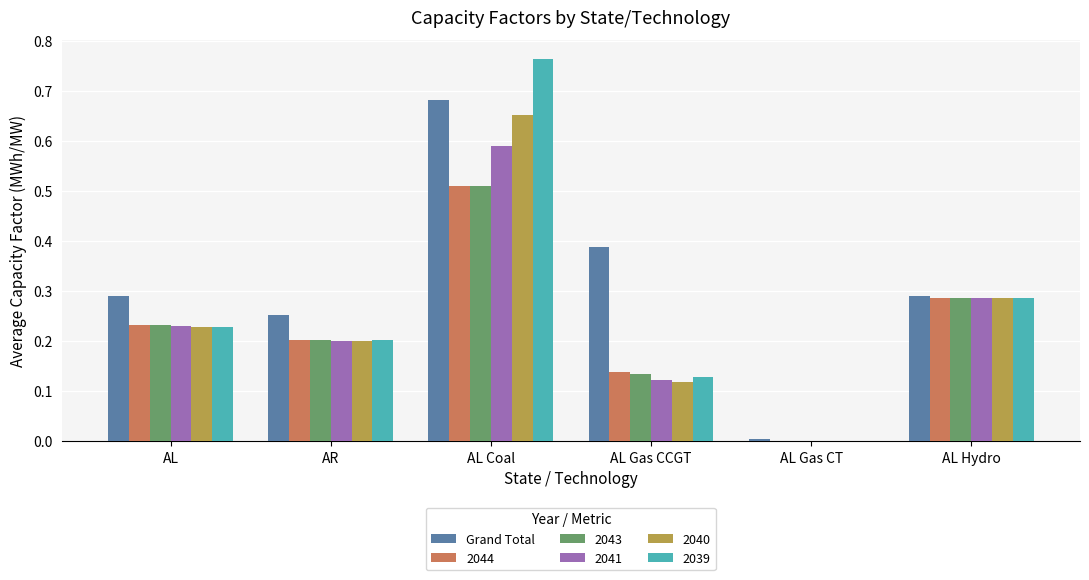

True or false: Grand Total has a value of 0.6 at AL Gas CCGT.

False